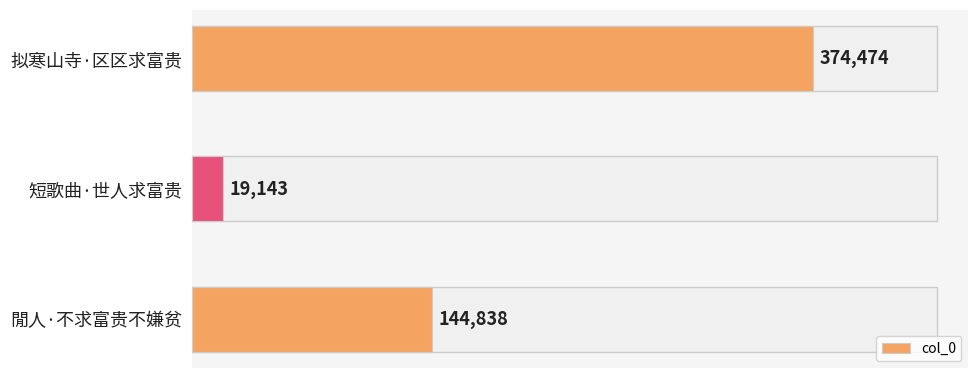

Rank the categories by value from lowest to highest.

短歌曲·世人求富贵, 閒人·不求富贵不嫌贫, 拟寒山寺·区区求富贵